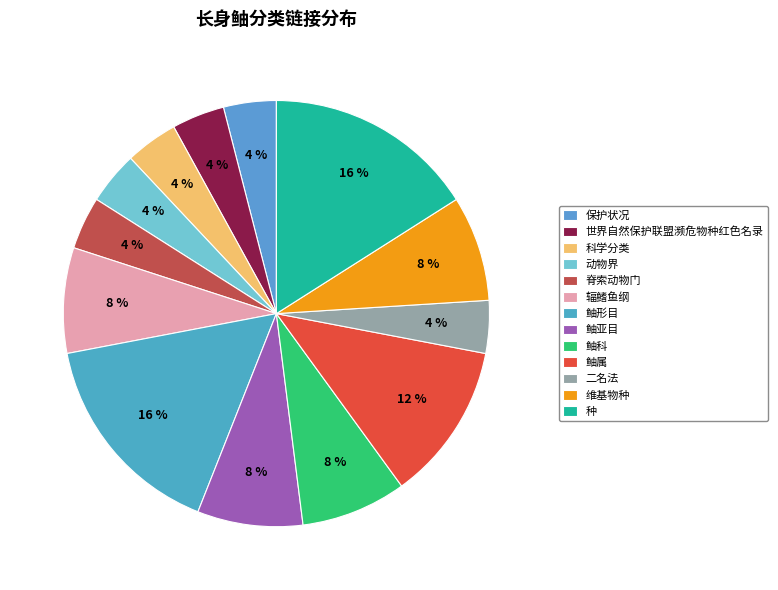

Which category has the biggest portion of the pie?

鲉形目